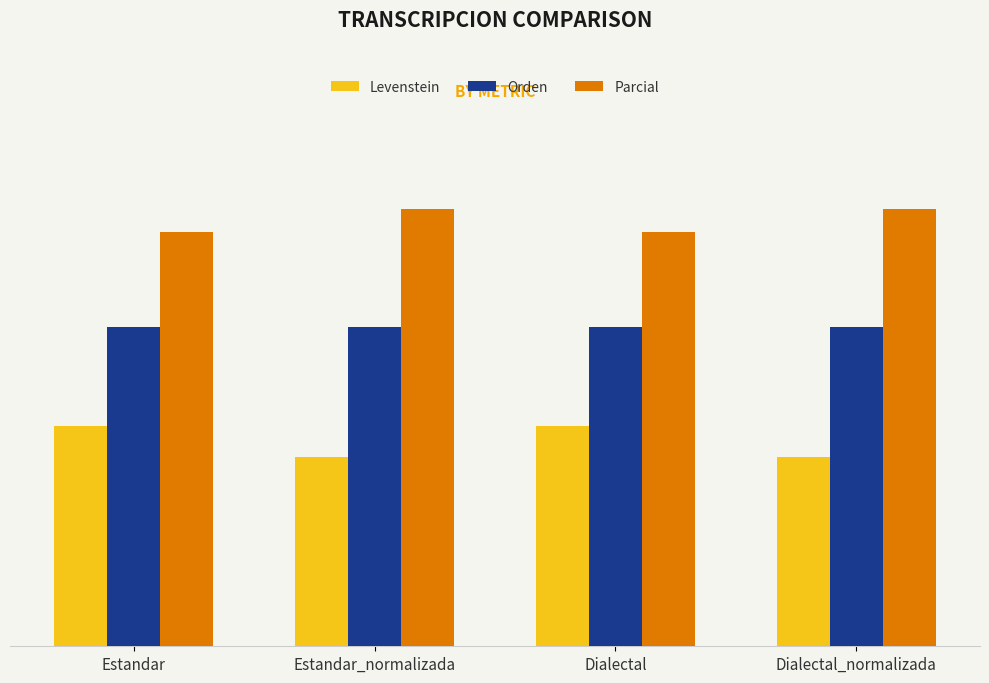

What is the spread (max minus min) of values at Dialectal_normalizada?

19.5